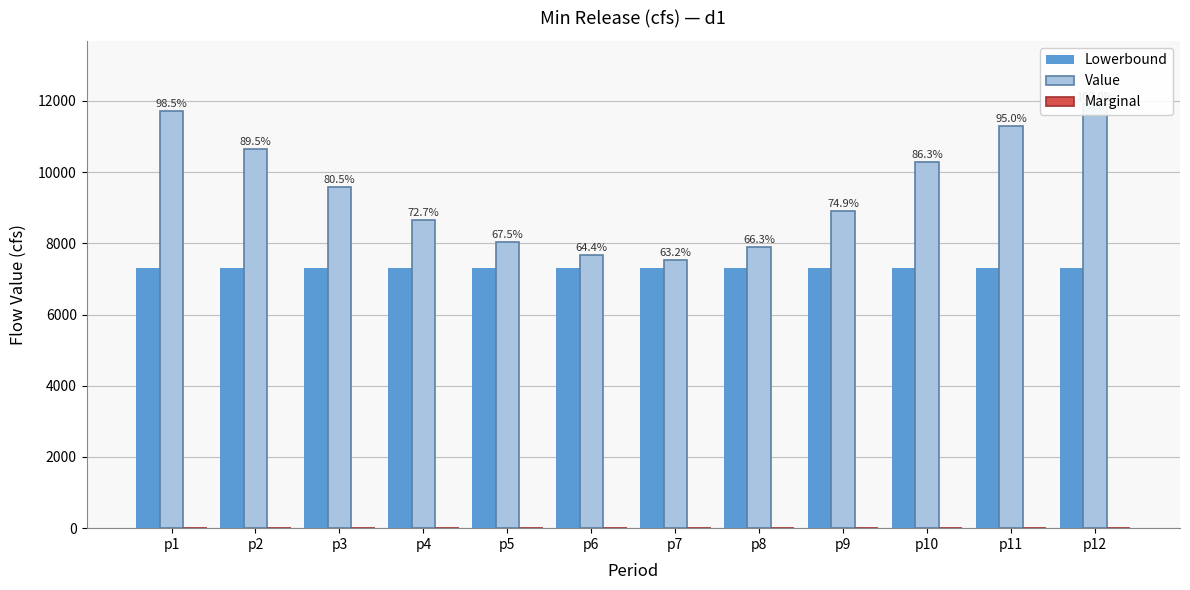

At which label is Lowerbound closest to 7300?

p1